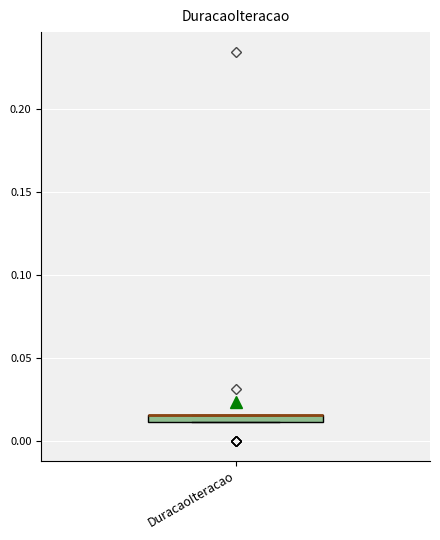

Where is the upper edge of the box for DuracaoIteracao on the y-axis? The values are not printed on the chart, so give them approximately, as read against the axis.

0.015